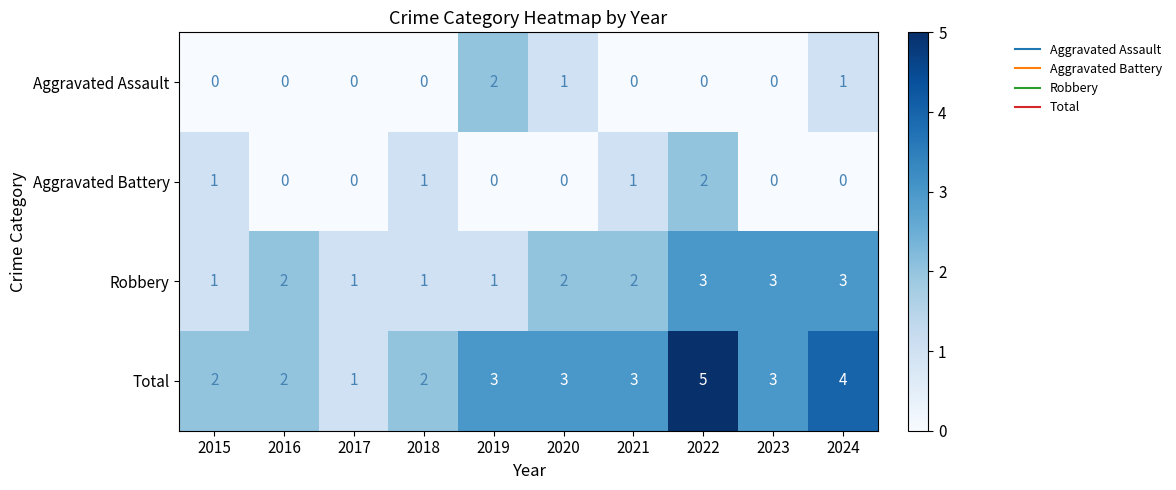

Which series has the largest total across all categories?

Total